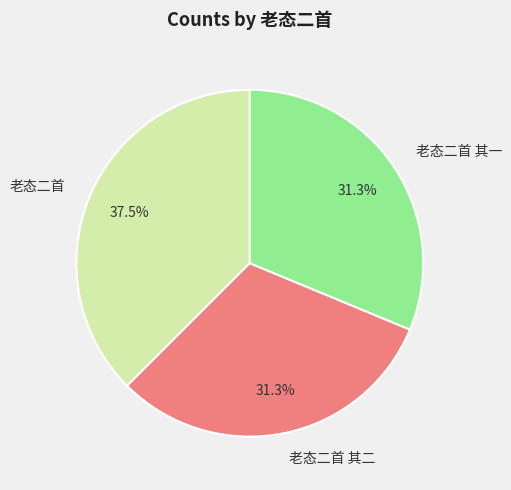

Which slice is the largest?

老态二首